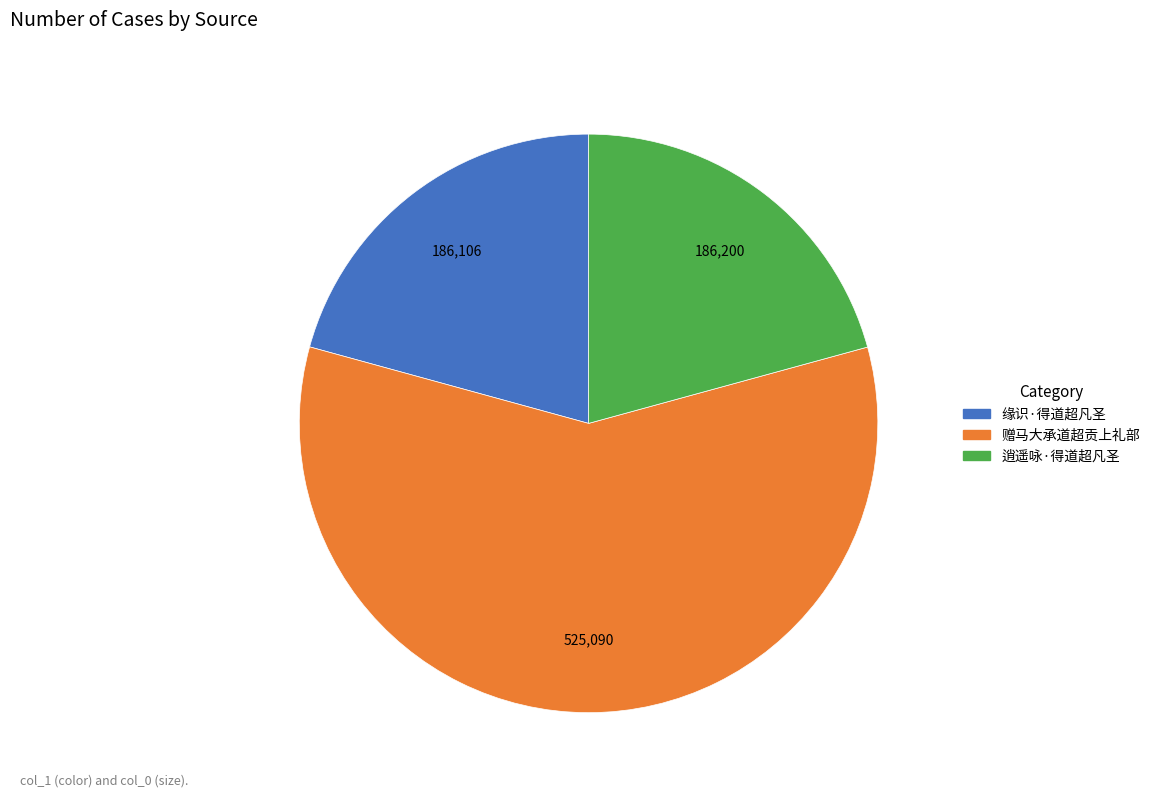

Do 逍遥咏·得道超凡圣 and 缘识·得道超凡圣 together represent more than half of the pie?

No